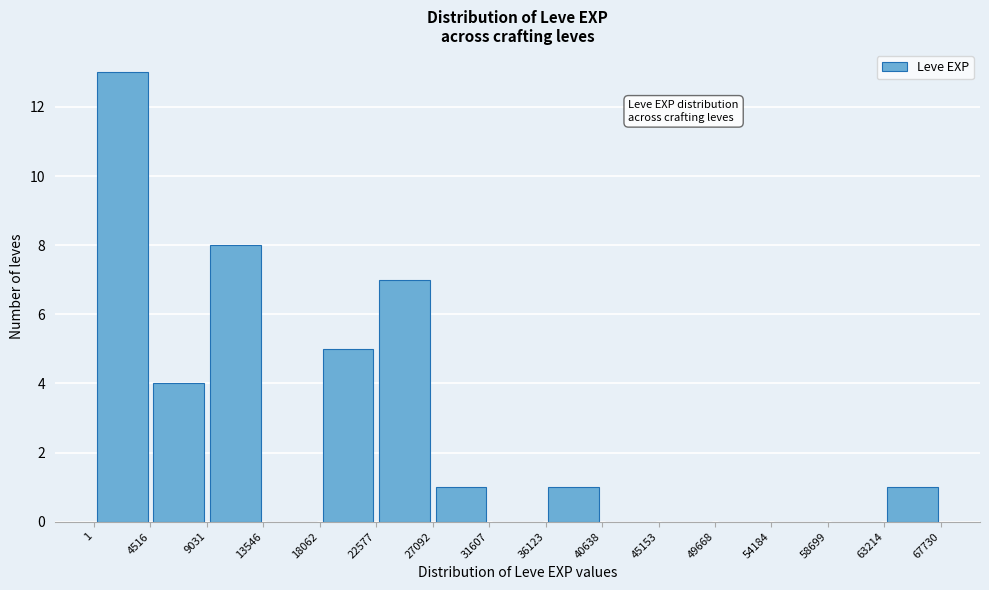

How tall is the bar that spans 22577 to 27092 on the x-axis? The values are not printed on the chart, so give them approximately, as read against the axis.

7